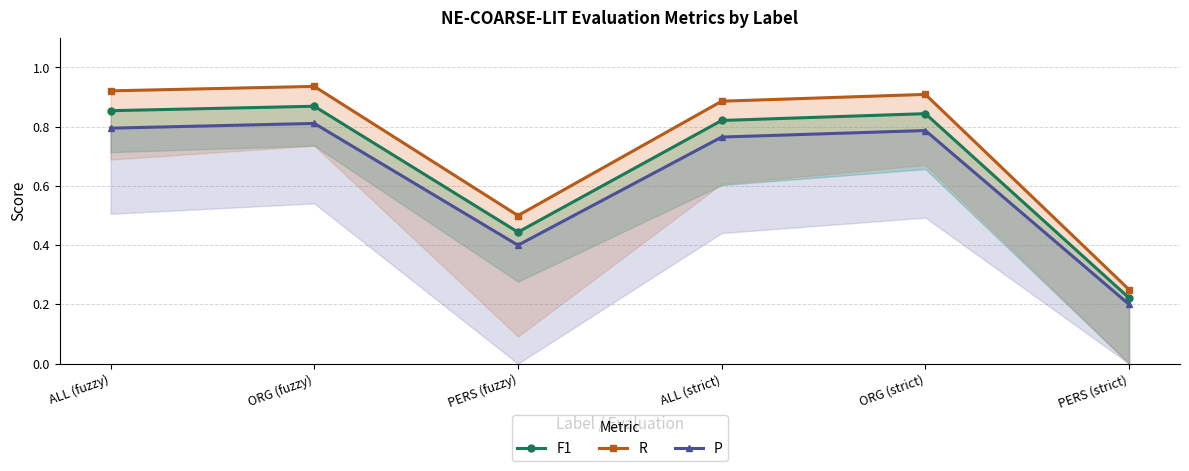

What is the spread (max minus min) of values at ORG (fuzzy)?

0.1